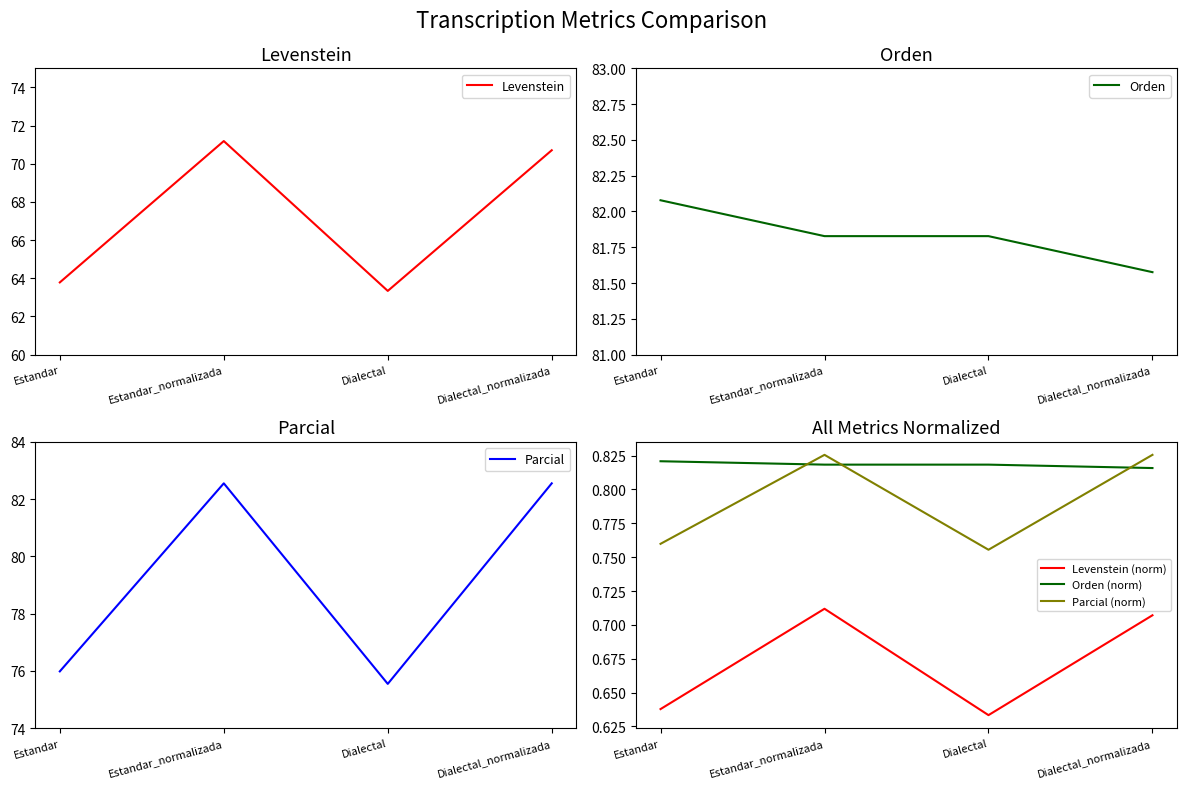

What is the lowest value of the Orden (norm) series?

0.8